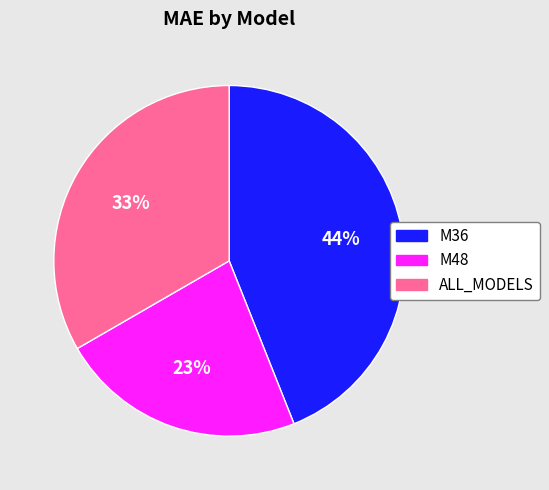

Is ALL_MODELS the majority of the pie?

No